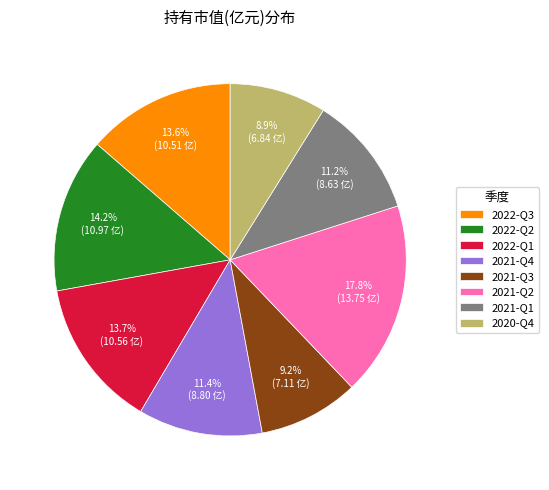

The 2022-Q3 slice represents 27% of the pie. True or false?

False